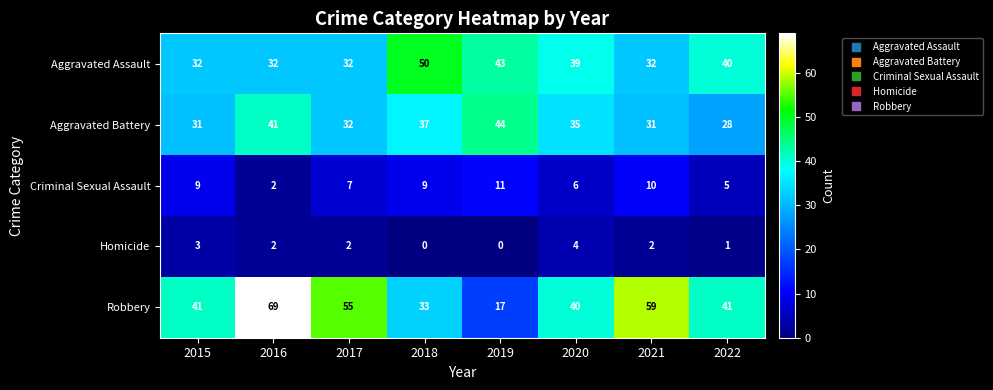

What is the difference between the highest and lowest values at 2020?

36